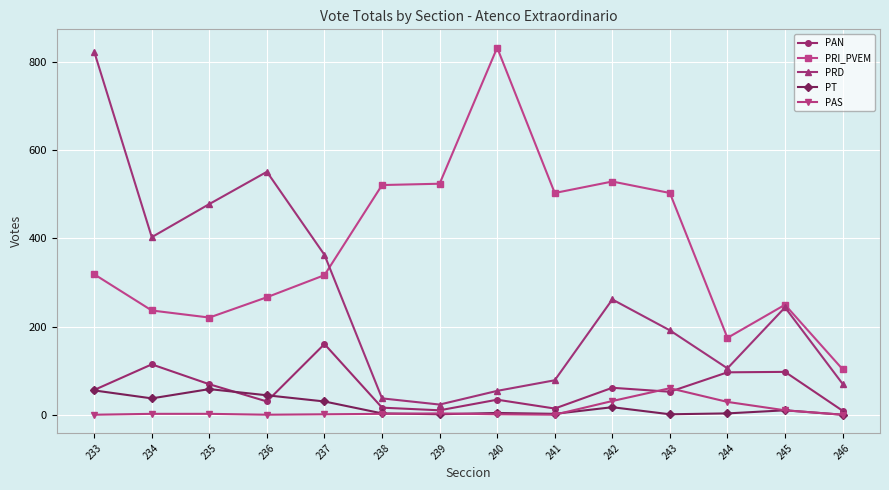

What is the highest value of the PRD series?

823